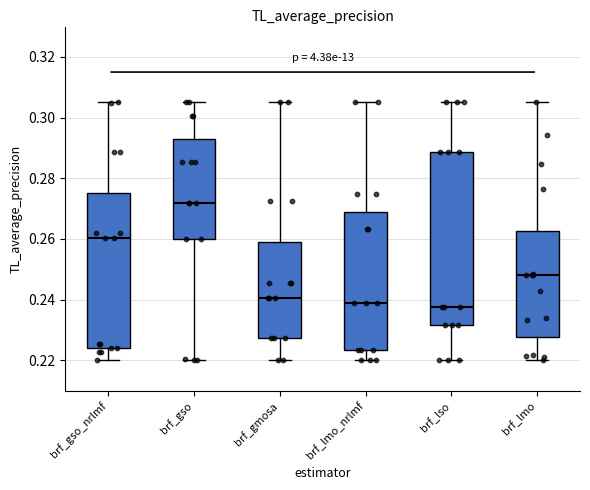

Reading left to right, read every box against the y-axis: the position of its median line, the range the box covers, and the ends of its whiskers. The values are not printed on the chart, so give them approximately, as read against the axis.

brf_gso_nrlmf: median 0.260, box 0.224 to 0.276, whiskers 0.220 to 0.306
brf_gso: median 0.272, box 0.260 to 0.294, whiskers 0.220 to 0.306
brf_gmosa: median 0.240, box 0.228 to 0.258, whiskers 0.220 to 0.306
brf_lmo_nrlmf: median 0.238, box 0.224 to 0.268, whiskers 0.220 to 0.306
brf_lso: median 0.238, box 0.232 to 0.288, whiskers 0.220 to 0.306
brf_lmo: median 0.248, box 0.228 to 0.262, whiskers 0.220 to 0.306